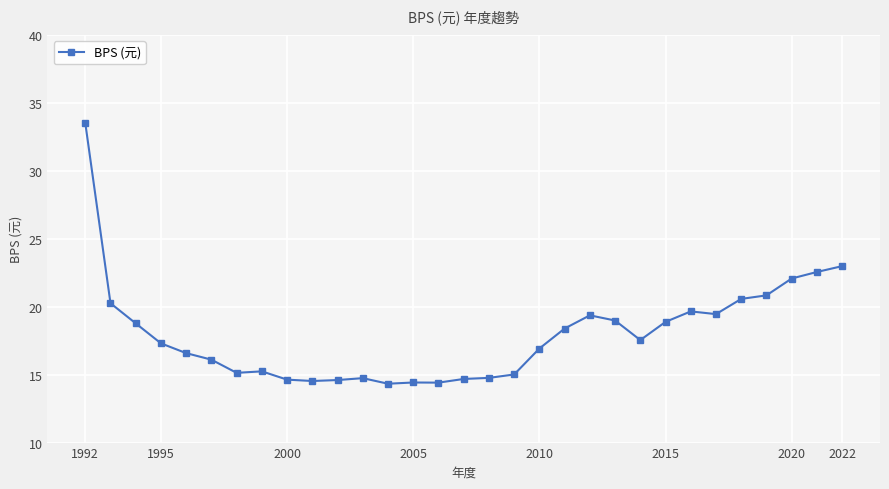

What is the difference between the maximum and second lowest values?

19.1